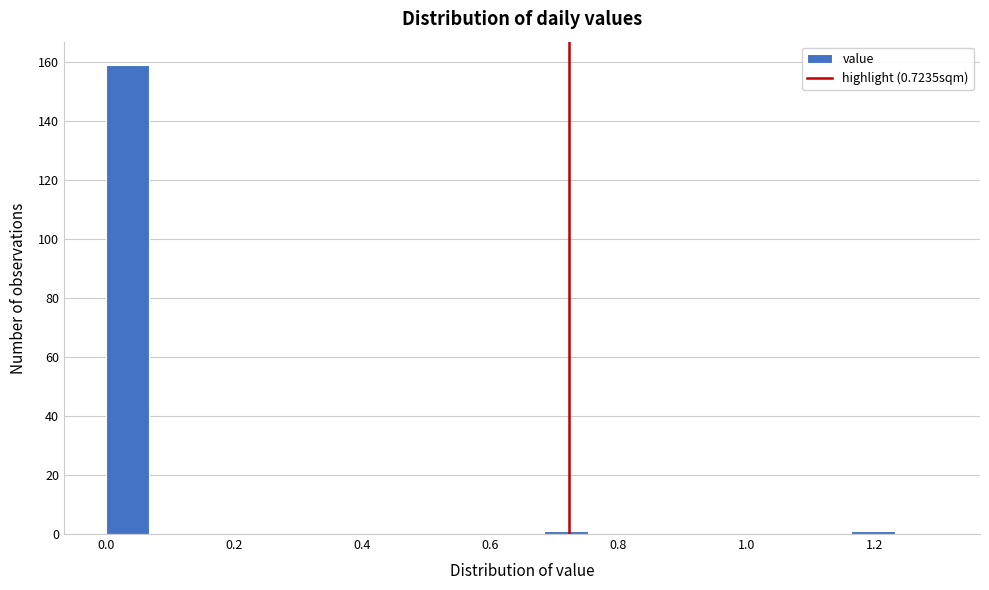

Around what value on the x-axis is the tallest bar? Give the approximate position of its centre, as read against the axis.

0.04